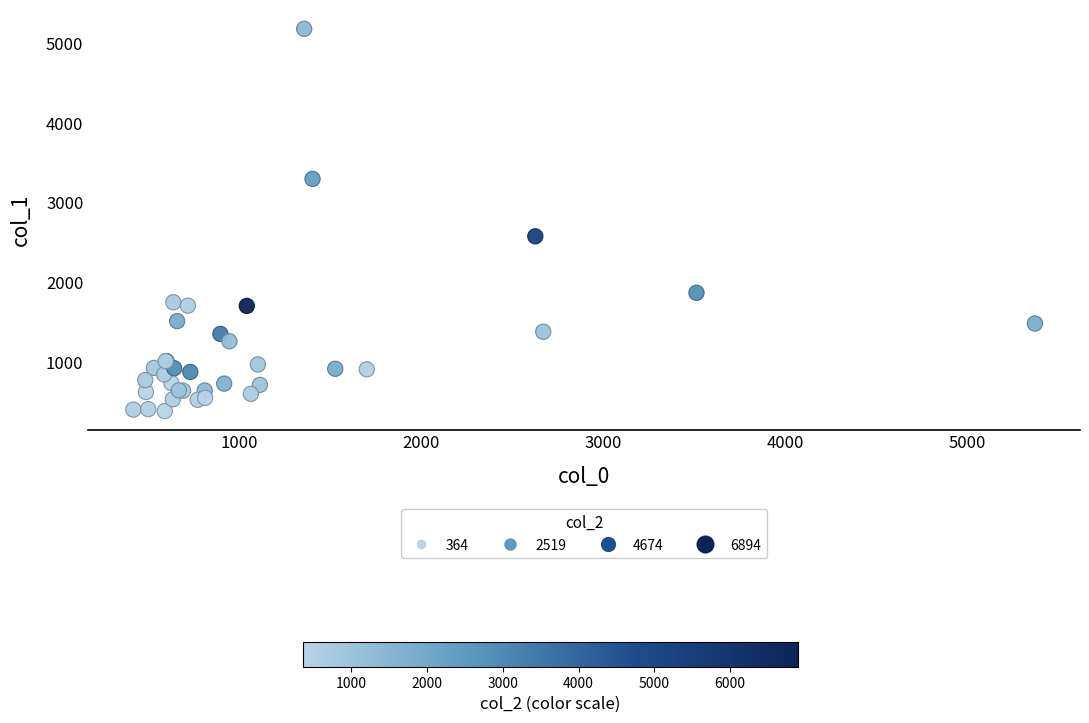

What Y value in the scatter plot is closest to 2784?

2578.9